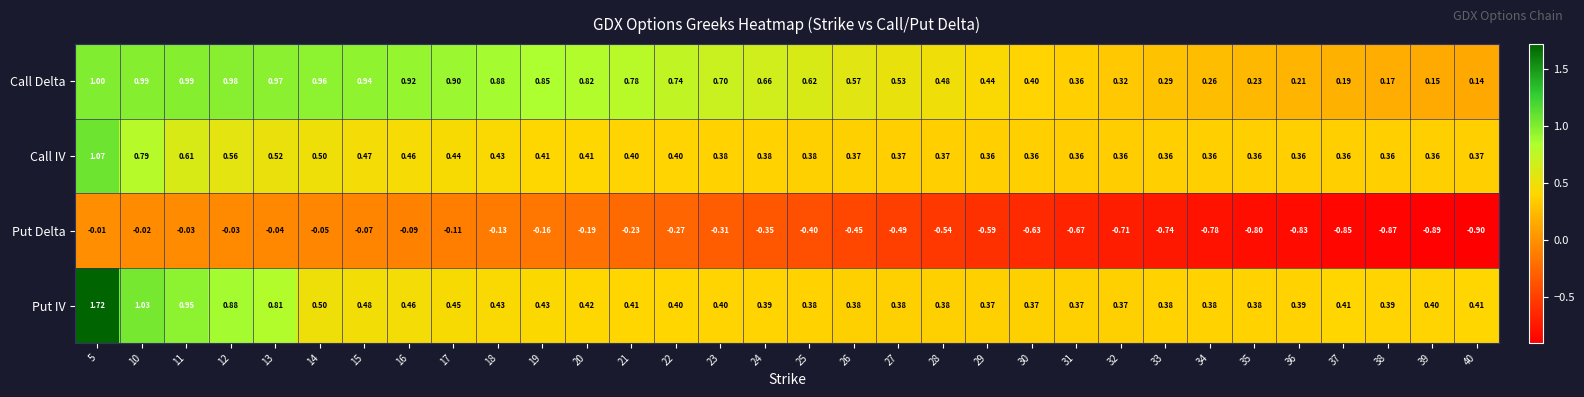

Which series has the largest total across all categories?

Call Delta